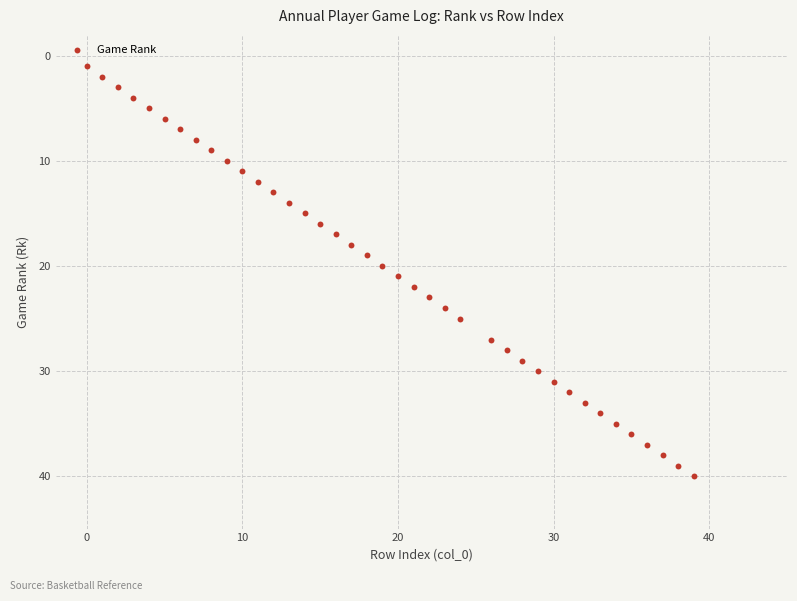

What is the range of X values (max minus min)?

39